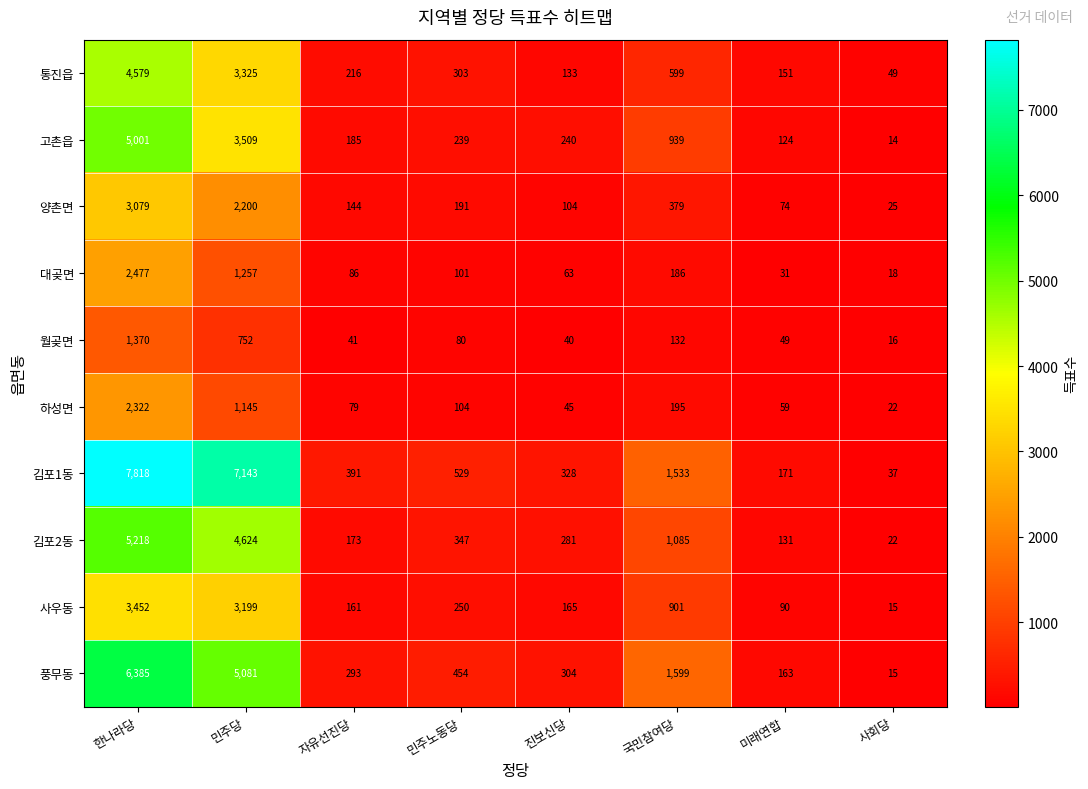

At which label does 양촌면 reach its peak?

한나라당